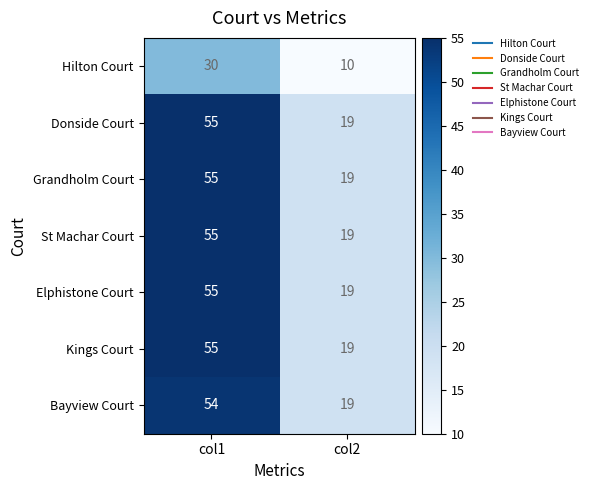

The St Machar Court series shows 55 at col1. True or false?

True